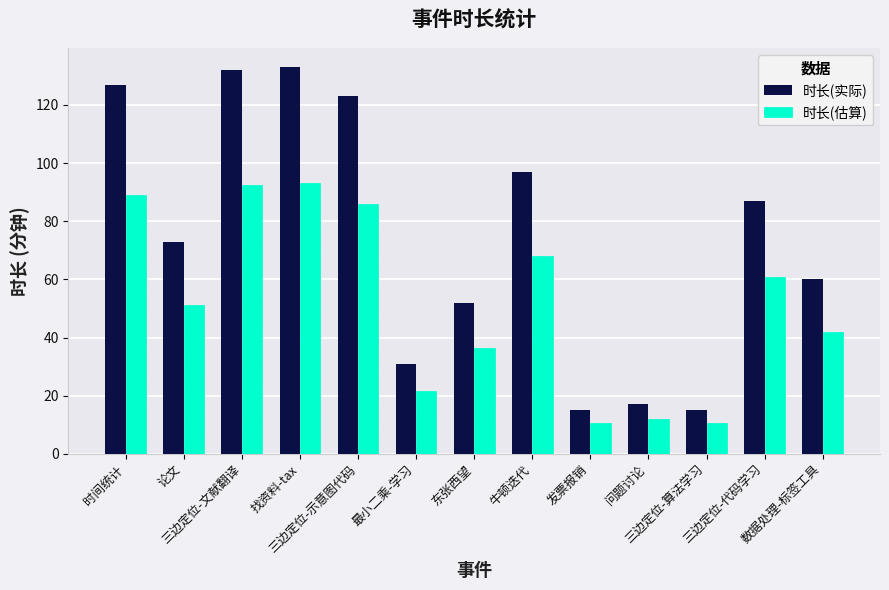

At 找资料-tax, list the series in order from smallest to largest.

时长(估算), 时长(实际)